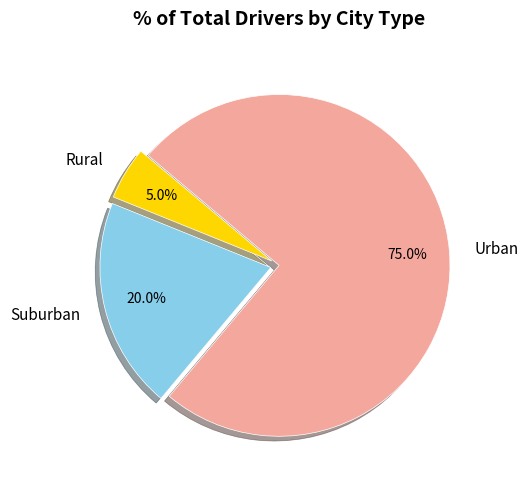

What is the total percentage of Rural and Suburban?

25.0%